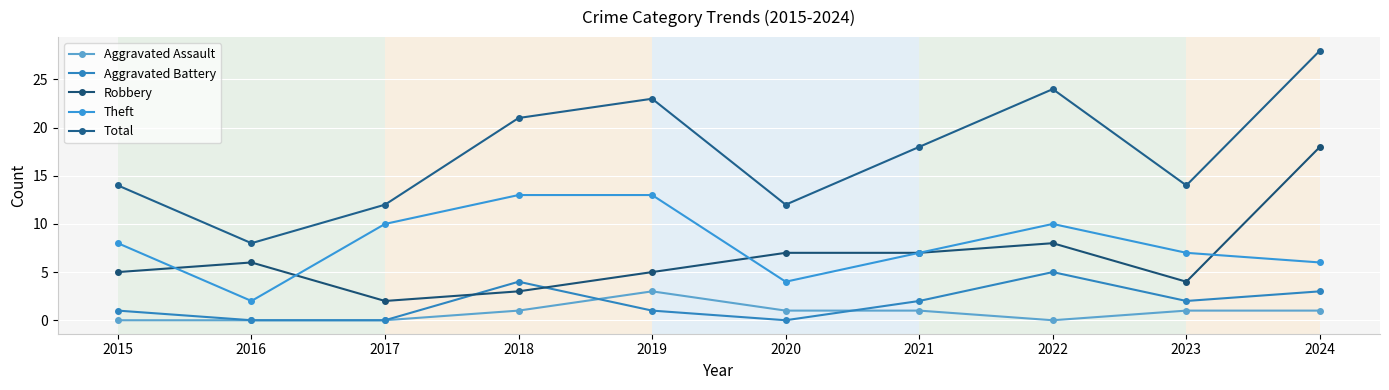

Reading right to left, list all the values displayed in this chart.

Aggravated Assault: 2024=1	2023=1	2022=0	2021=1	2020=1	2019=3	2018=1	2017=0	2016=0	2015=0
Aggravated Battery: 2024=3	2023=2	2022=5	2021=2	2020=0	2019=1	2018=4	2017=0	2016=0	2015=1
Robbery: 2024=18	2023=4	2022=8	2021=7	2020=7	2019=5	2018=3	2017=2	2016=6	2015=5
Theft: 2024=6	2023=7	2022=10	2021=7	2020=4	2019=13	2018=13	2017=10	2016=2	2015=8
Total: 2024=28	2023=14	2022=24	2021=18	2020=12	2019=23	2018=21	2017=12	2016=8	2015=14